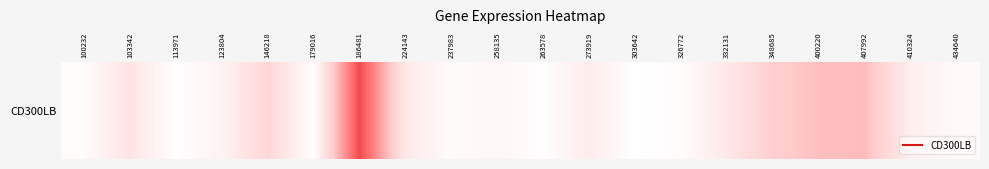

What is the difference between the maximum and minimum values?

53.9